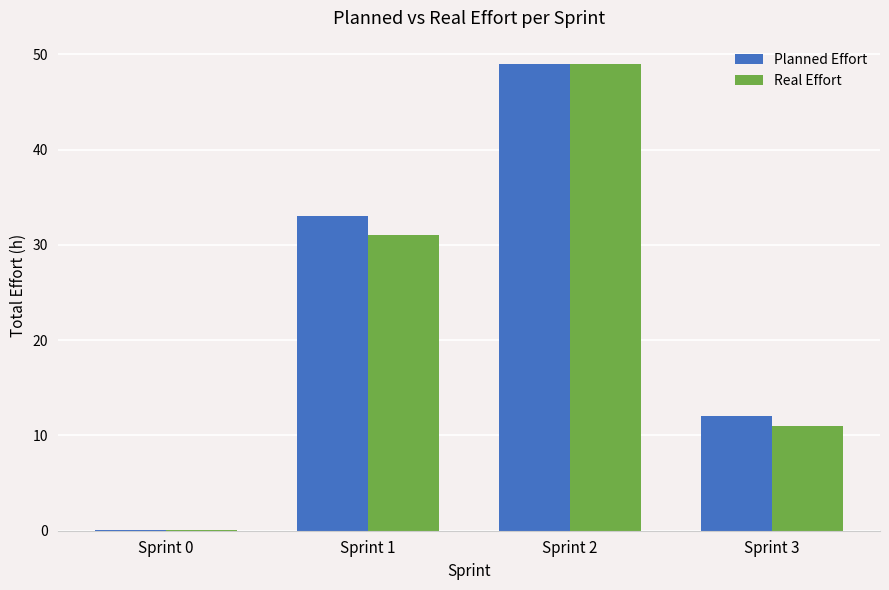

What is the difference between the Planned Effort values at Sprint 0 and Sprint 1?

33.0